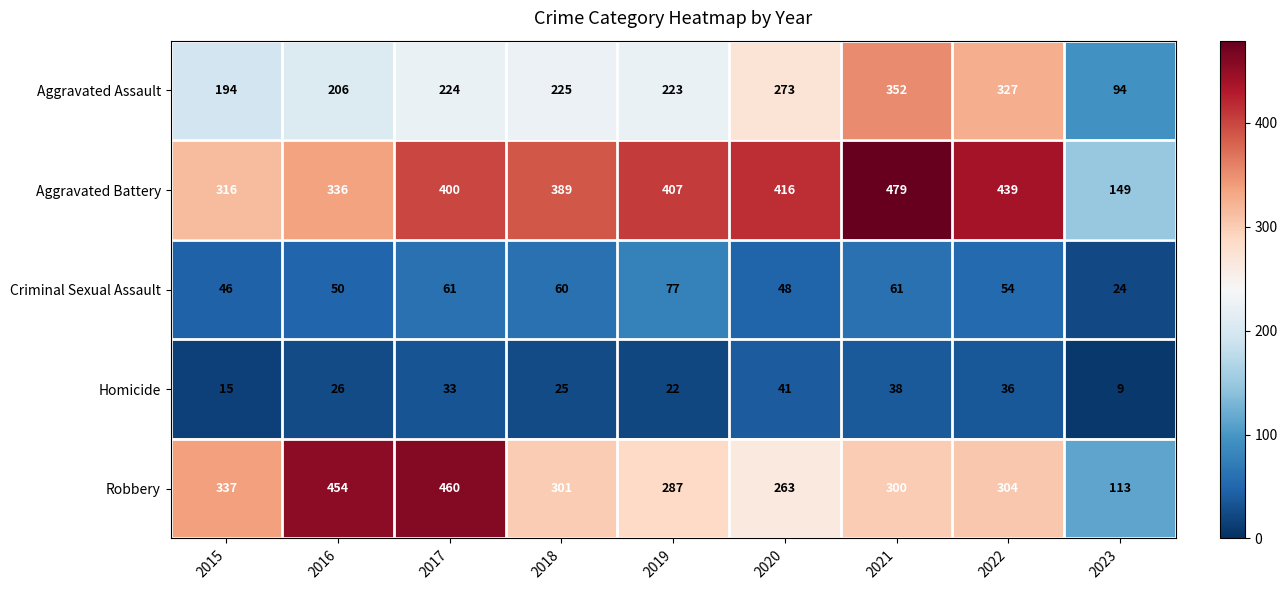

Which series has the largest range (max minus min)?

Robbery